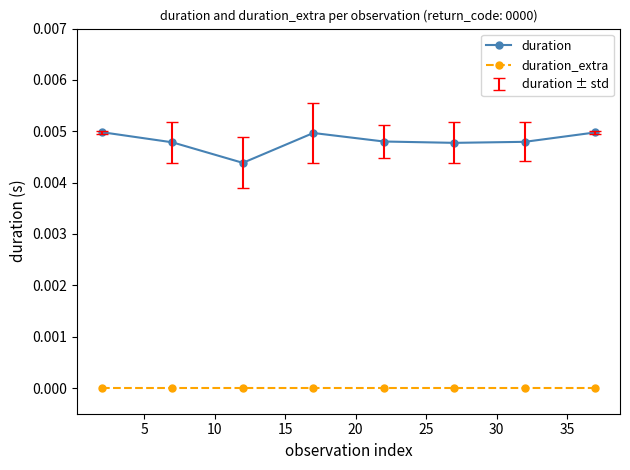

Which series has the widest spread of values?

duration